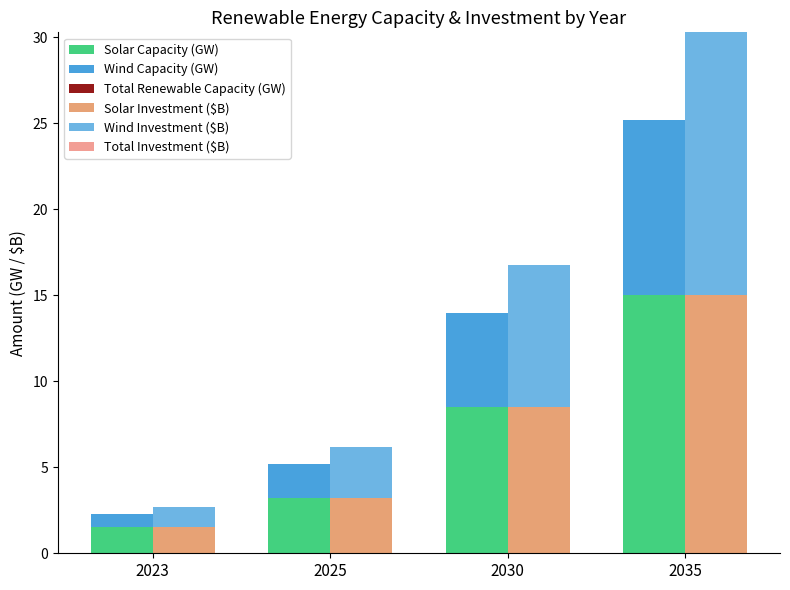

At how many categories does at least one series exceed 8?

2